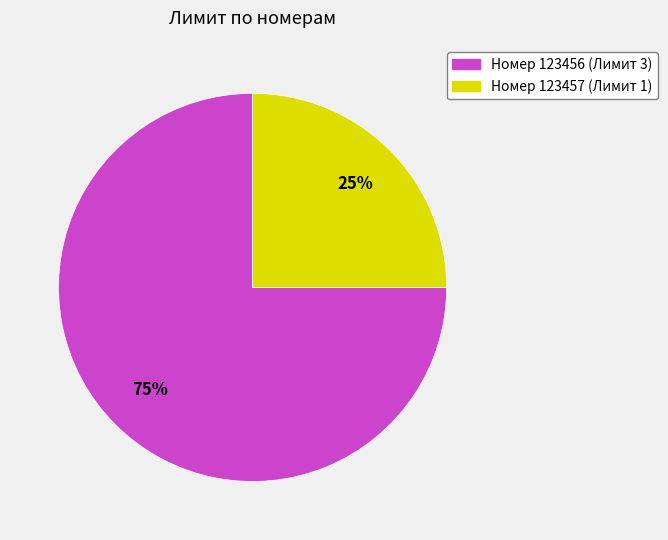

To the nearest percent, what is the difference between the largest and smallest slice percentages?

50%